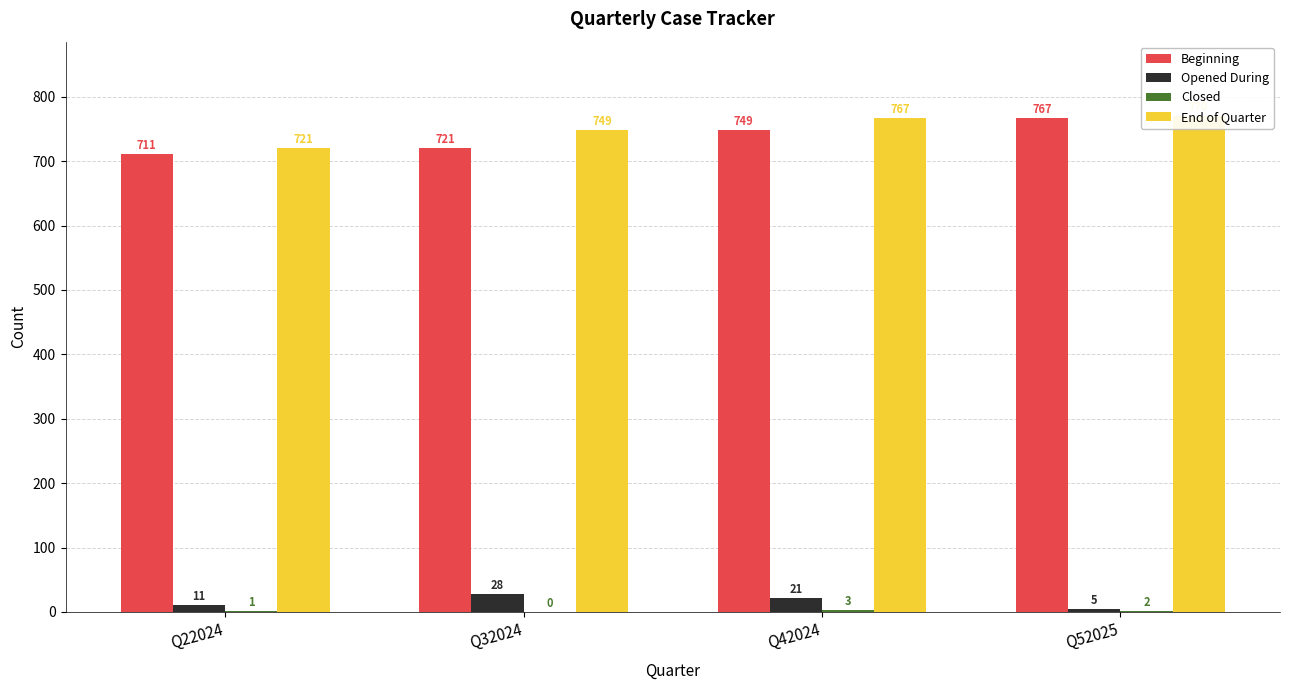

At which category does the chart reach its minimum across all series?

Q32024